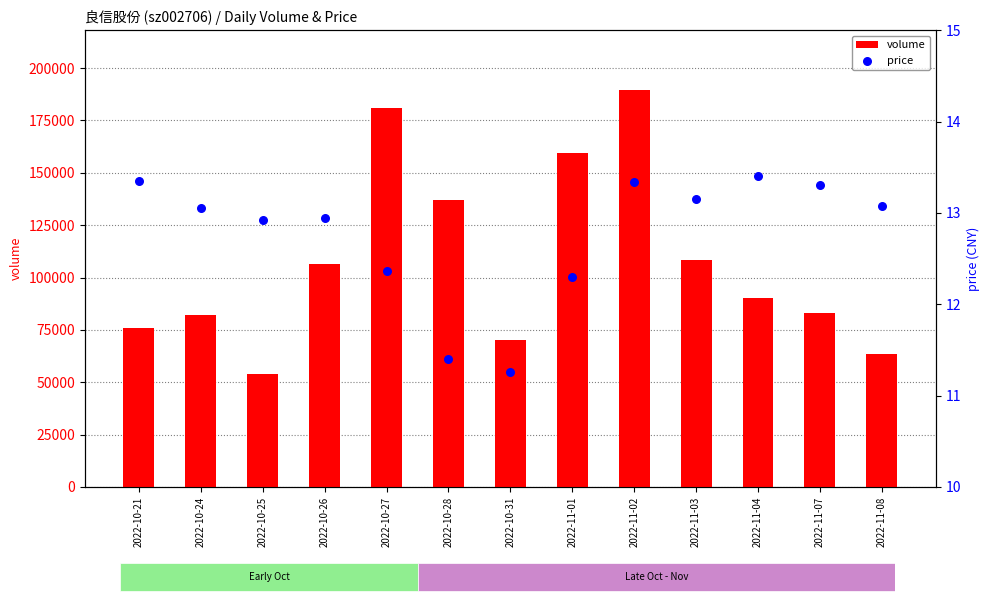

At how many categories does at least one series exceed 28437?

13